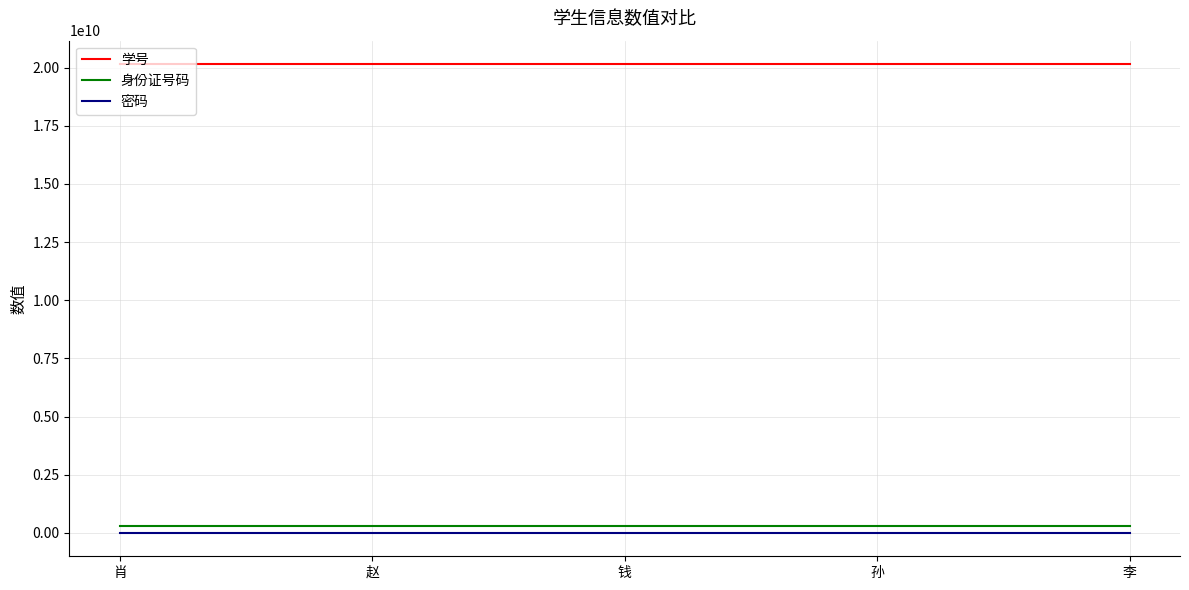

What is the minimum value for 密码?

123456